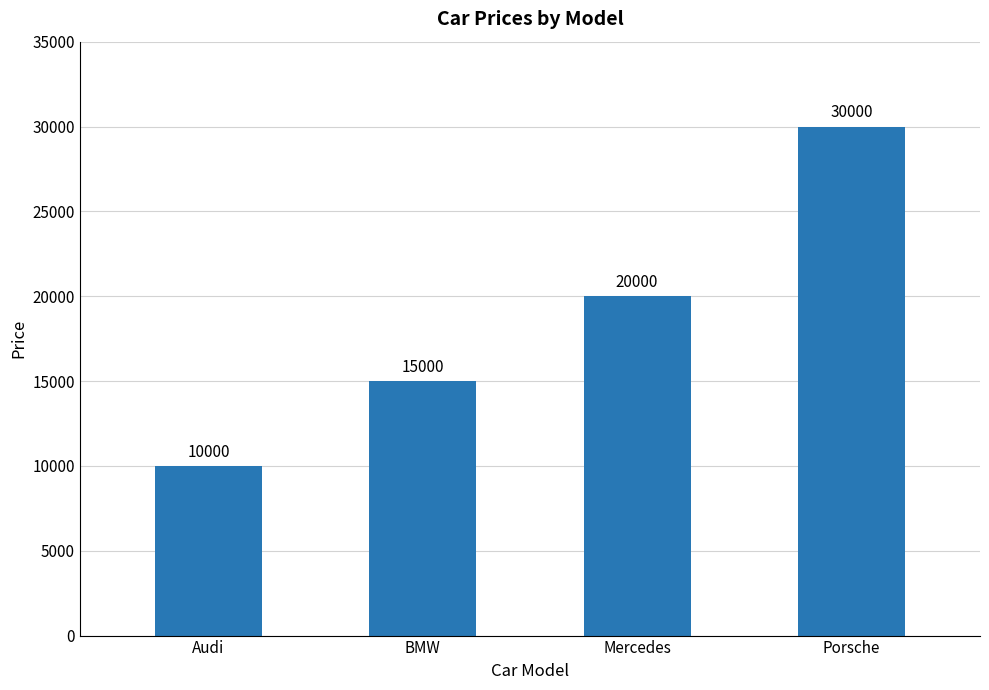

How many bars are there in total?

4